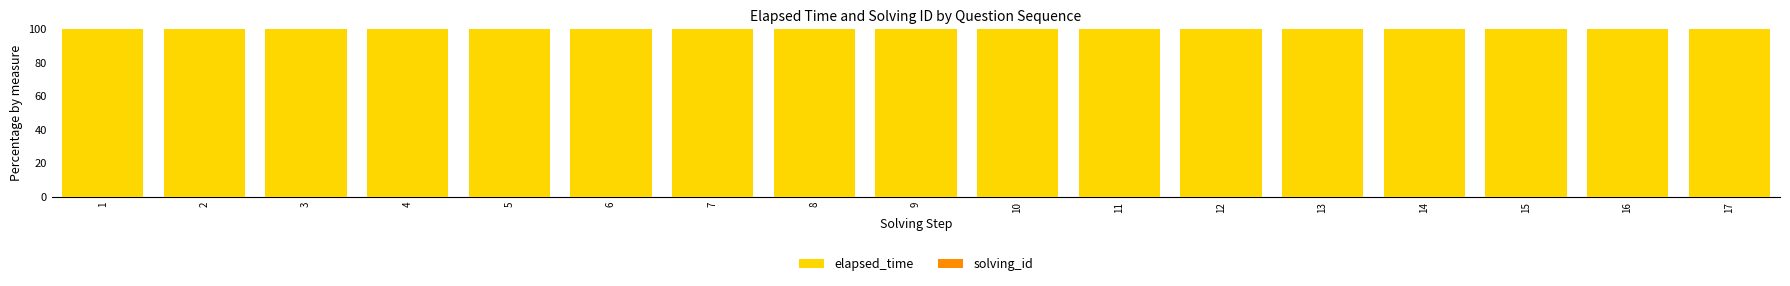

Count the number of data series in this chart.

2